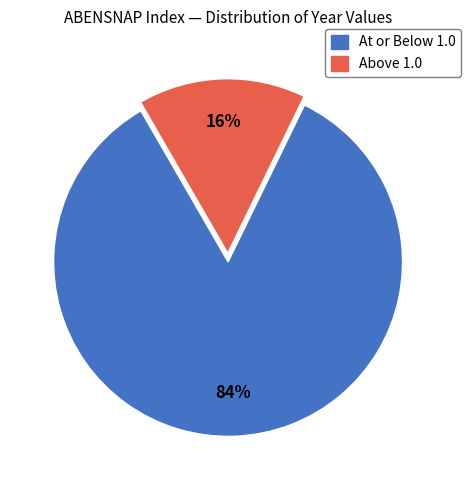

How many slices are in this pie chart?

2